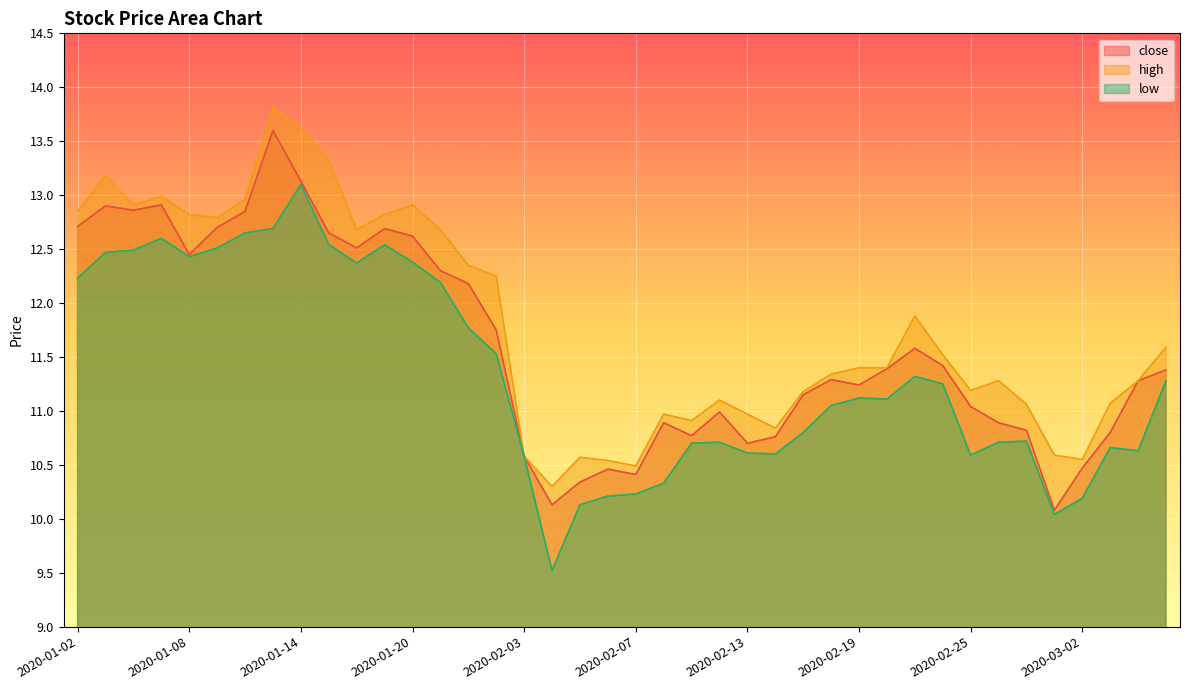

What position from the right is 2020-01-22?

26